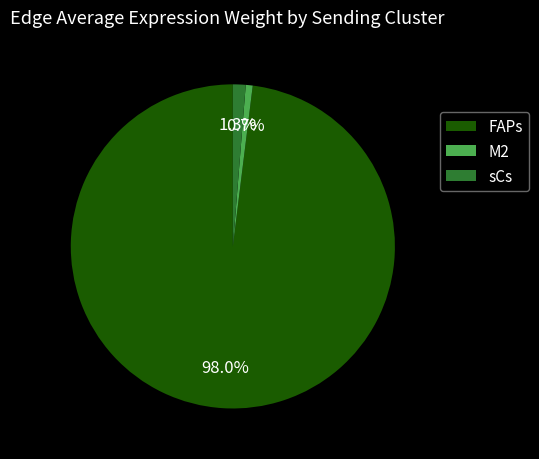

How many slices are in this pie chart?

3